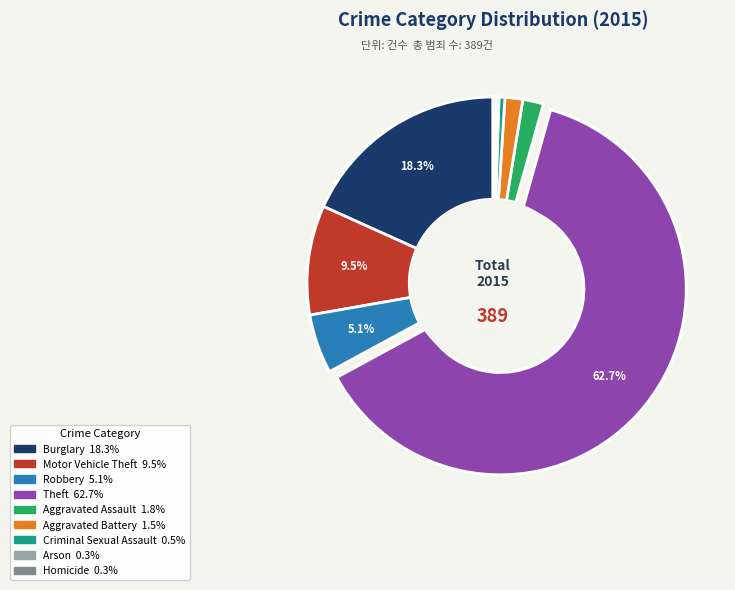

Is the sum of Robbery and Theft greater than half?

Yes